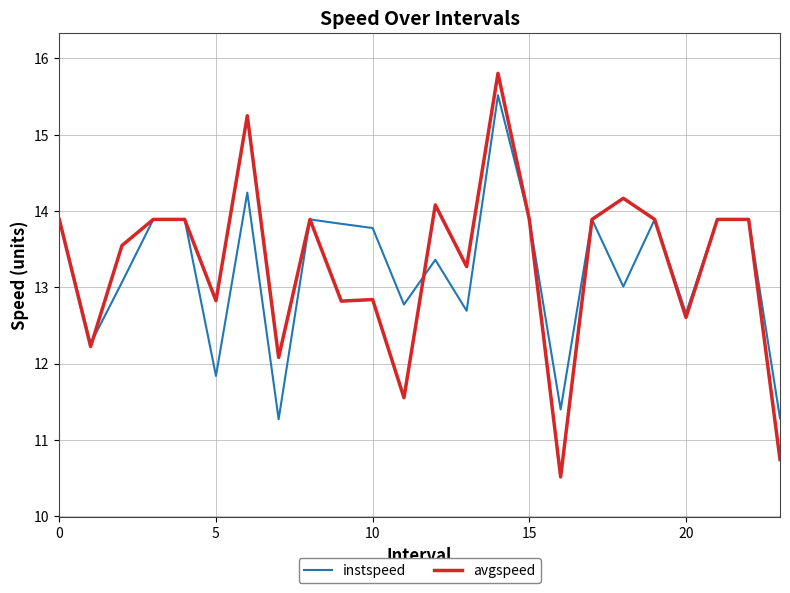

Which series has the largest range (max minus min)?

avgspeed